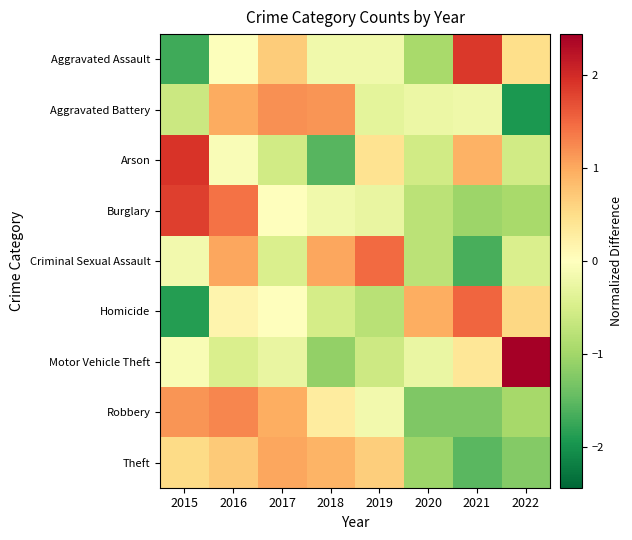

Reading left to right, list all the values displayed in this chart.

Aggravated Assault: 2015=-1.7	2016=-0.0	2017=0.7	2018=-0.2	2019=-0.2	2020=-0.9	2021=1.9	2022=0.5
Aggravated Battery: 2015=-0.6	2016=1.0	2017=1.2	2018=1.1	2019=-0.3	2020=-0.2	2021=-0.2	2022=-1.9
Arson: 2015=1.9	2016=-0.1	2017=-0.6	2018=-1.5	2019=0.4	2020=-0.6	2021=0.9	2022=-0.6
Burglary: 2015=1.8	2016=1.4	2017=-0.0	2018=-0.2	2019=-0.3	2020=-0.8	2021=-1.0	2022=-0.9
Criminal Sexual Assault: 2015=-0.2	2016=1.0	2017=-0.5	2018=1.0	2019=1.5	2020=-0.8	2021=-1.7	2022=-0.5
Homicide: 2015=-1.9	2016=0.2	2017=0.0	2018=-0.5	2019=-0.8	2020=1.0	2021=1.5	2022=0.6
Motor Vehicle Theft: 2015=-0.1	2016=-0.5	2017=-0.3	2018=-1.1	2019=-0.6	2020=-0.3	2021=0.4	2022=2.4
Robbery: 2015=1.1	2016=1.3	2017=1.0	2018=0.3	2019=-0.2	2020=-1.3	2021=-1.3	2022=-1.0
Theft: 2015=0.5	2016=0.7	2017=1.0	2018=0.9	2019=0.7	2020=-1.0	2021=-1.5	2022=-1.2